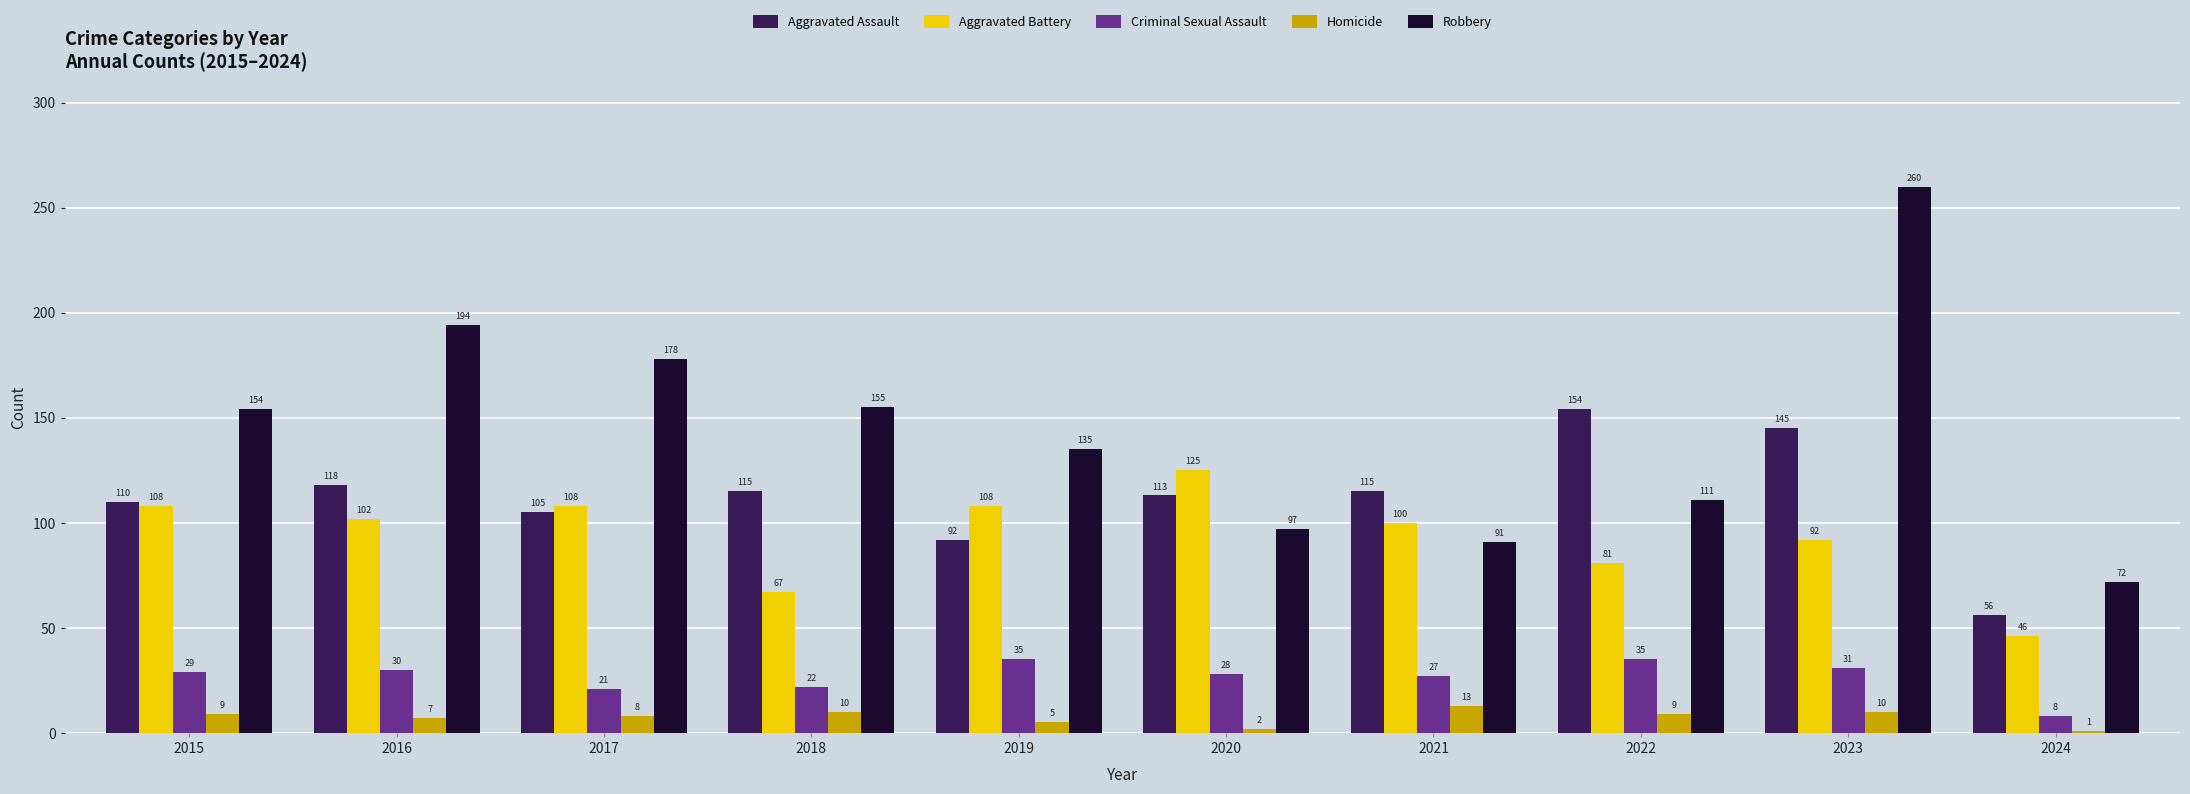

What is the value of the Homicide bar at the 3rd from the left?

8